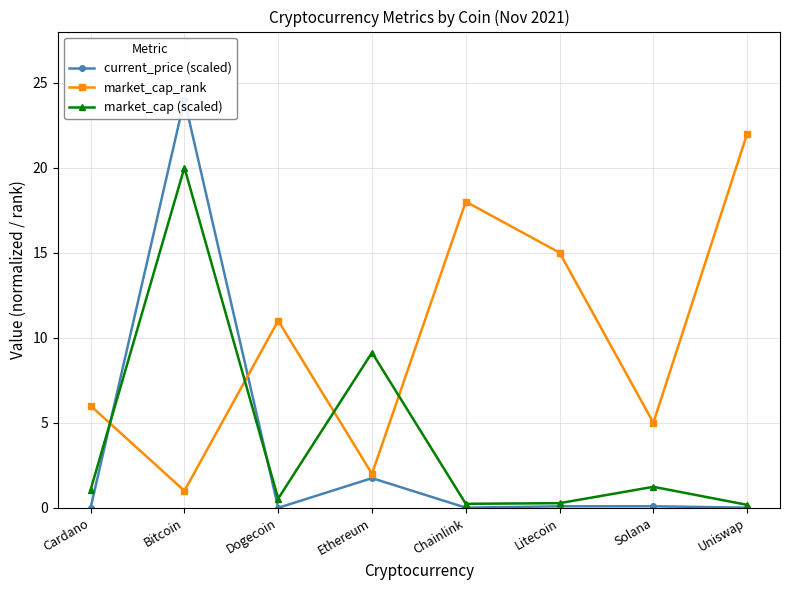

Which category has the lowest value in the market_cap_rank series?

Bitcoin